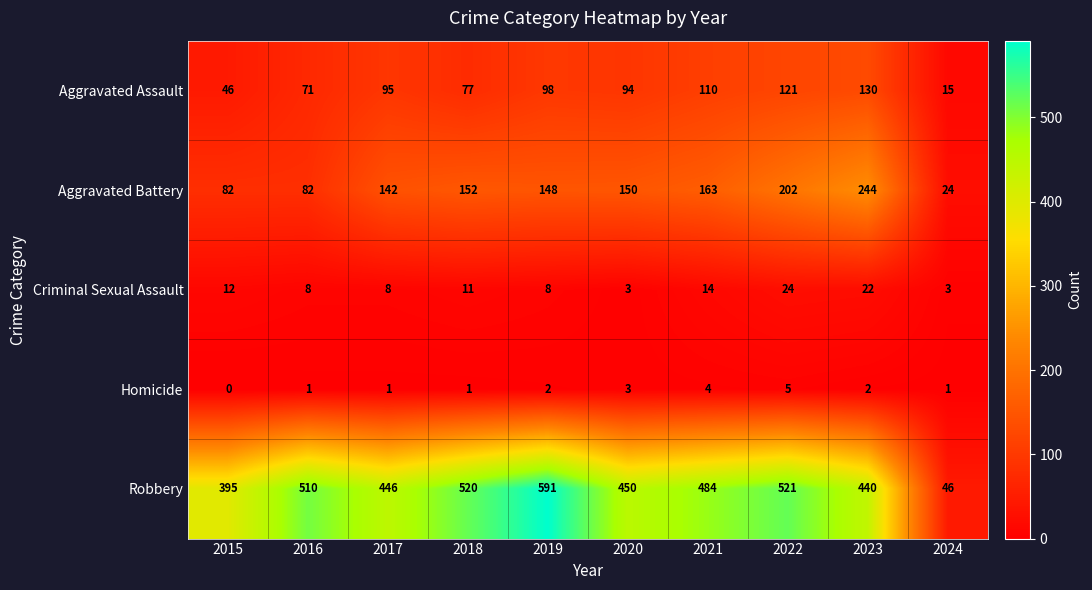

What is the difference between the highest and lowest values at 2015?

395